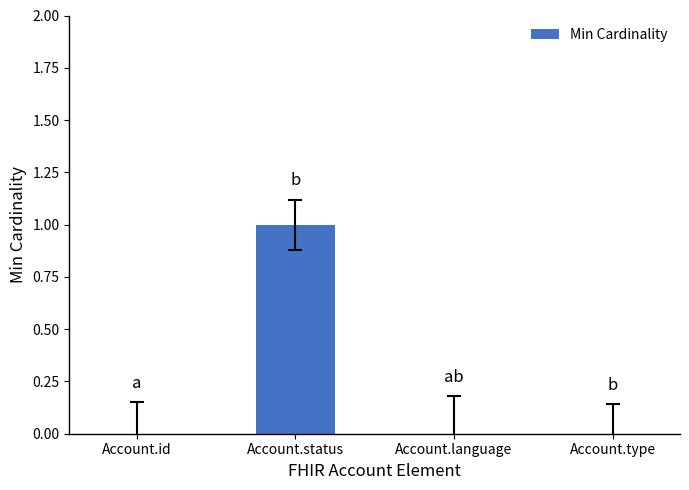

Which category has the highest value across all series?

Account.status